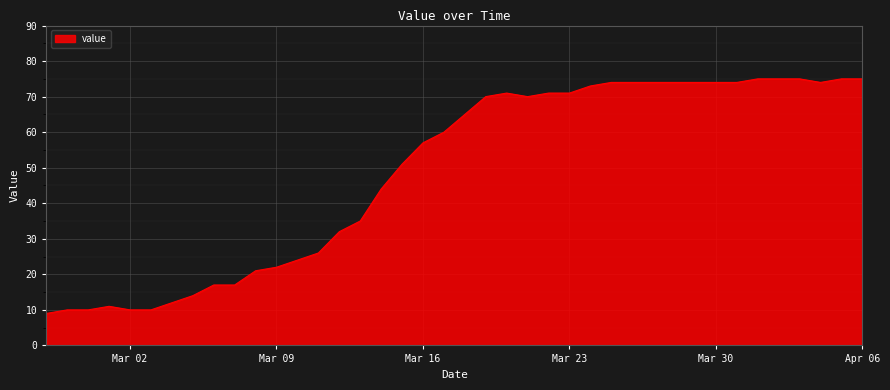

Does the chart have visible grid lines?

Yes